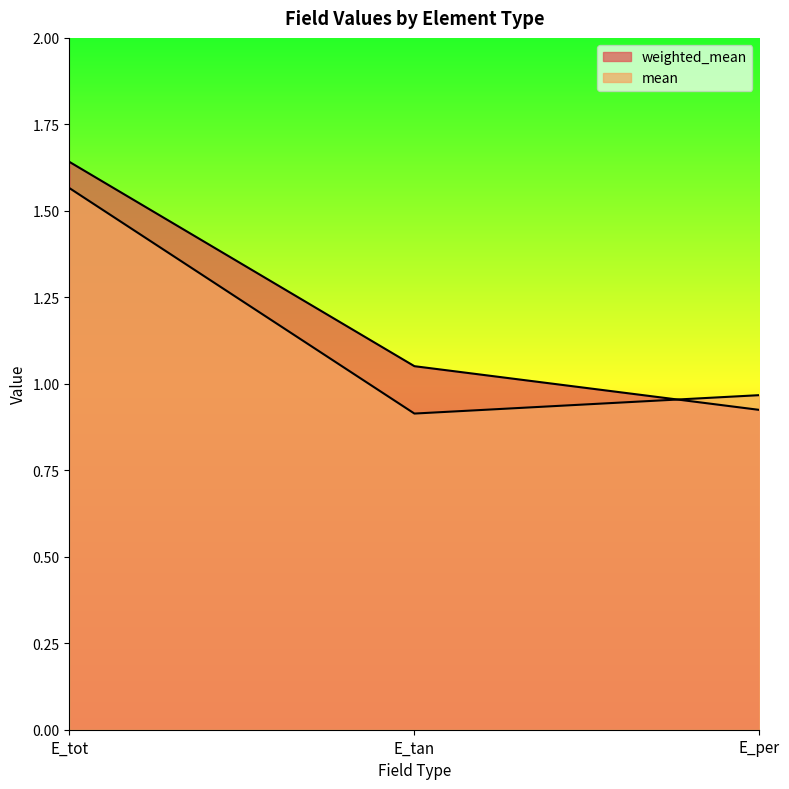

Which series has the largest range (max minus min)?

weighted_mean